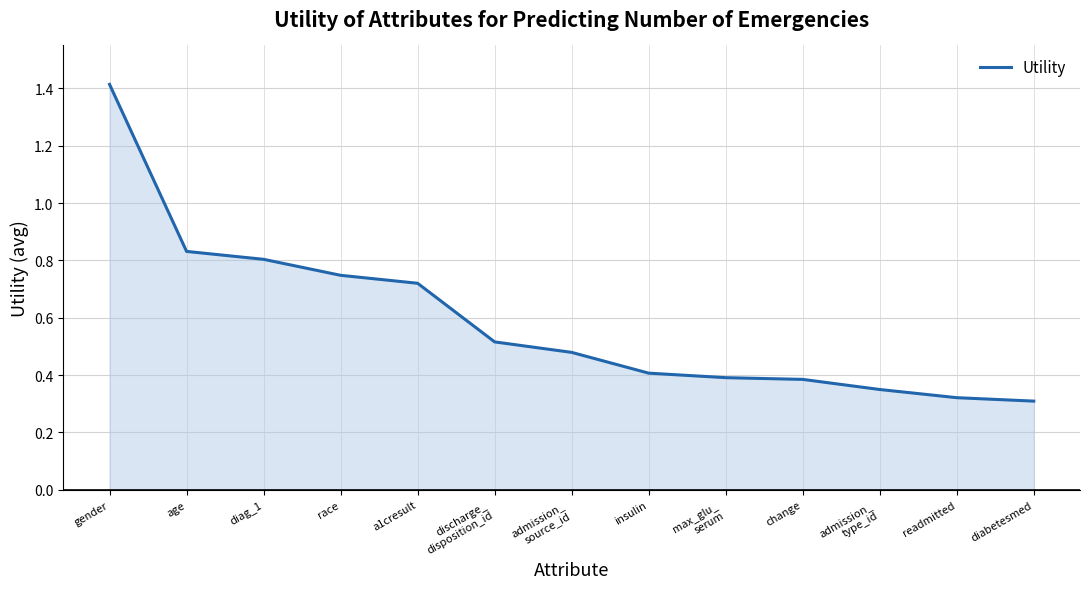

Which category has the highest value across all series?

gender